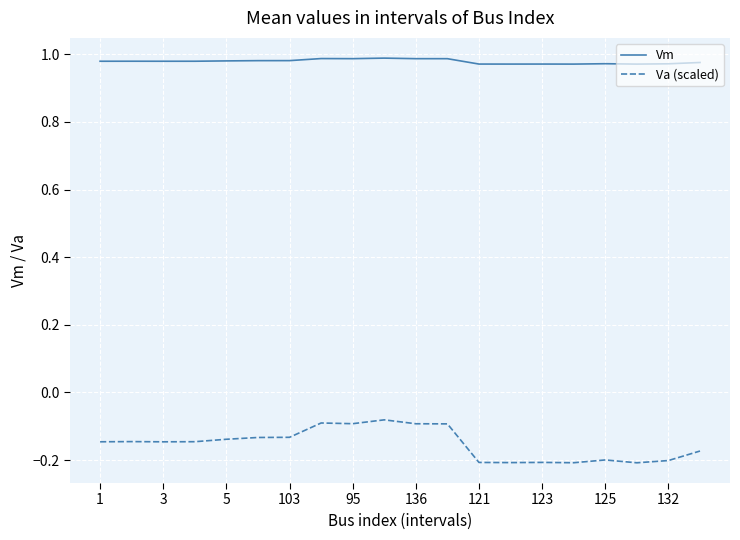

List the series in order of their peak value, highest first.

Vm, Va (scaled)